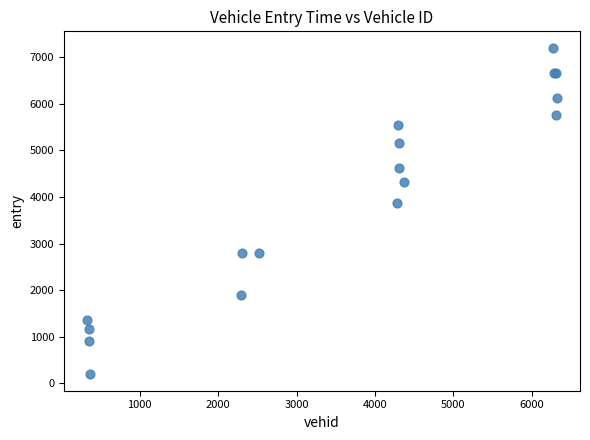

What Y value in the scatter plot is closest to 3697?

3880.2